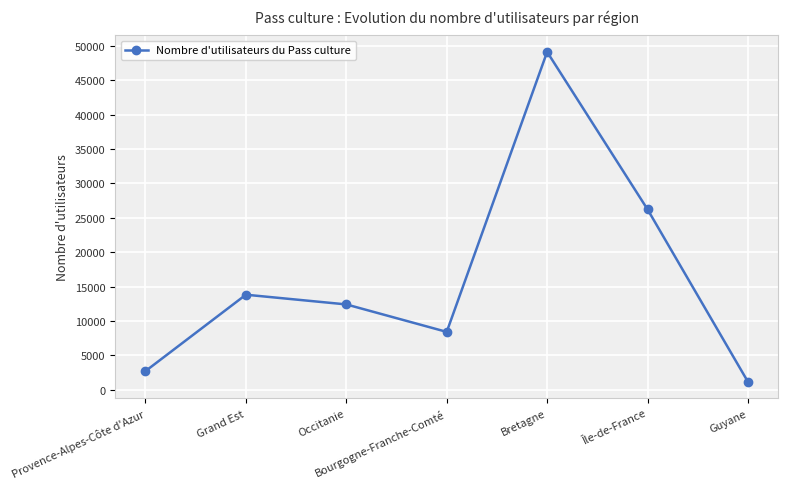

Approximately how many times larger is the value at Bretagne compared to Bourgogne-Franche-Comté?

5.8